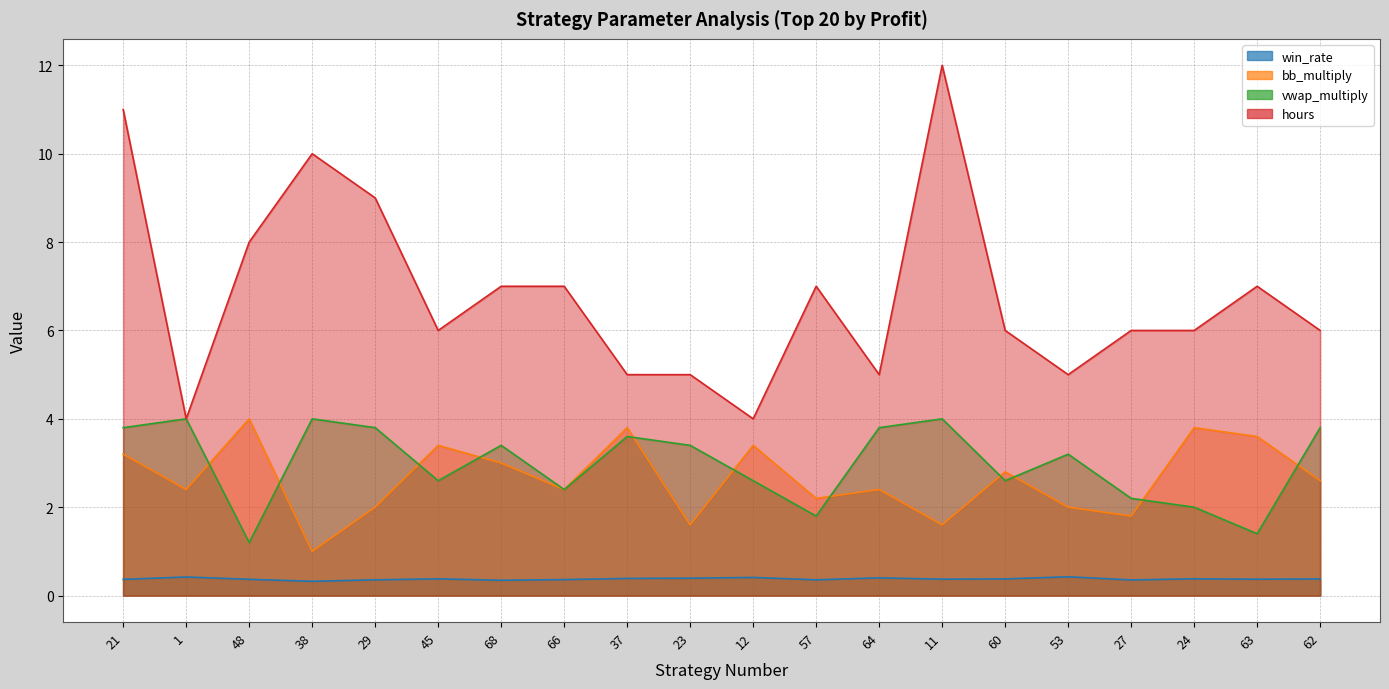

Between 37 and 21, which is larger?

37